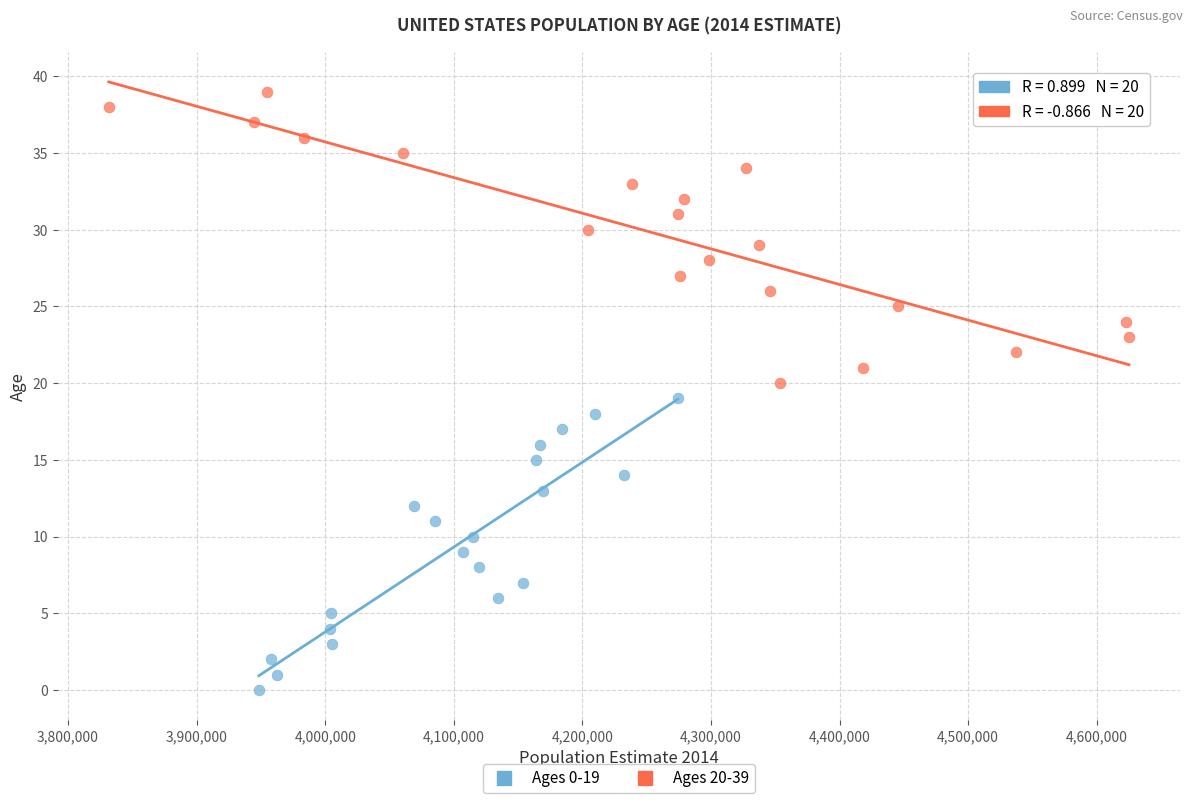

Which series contains the lowest Y value?

Ages 0-19